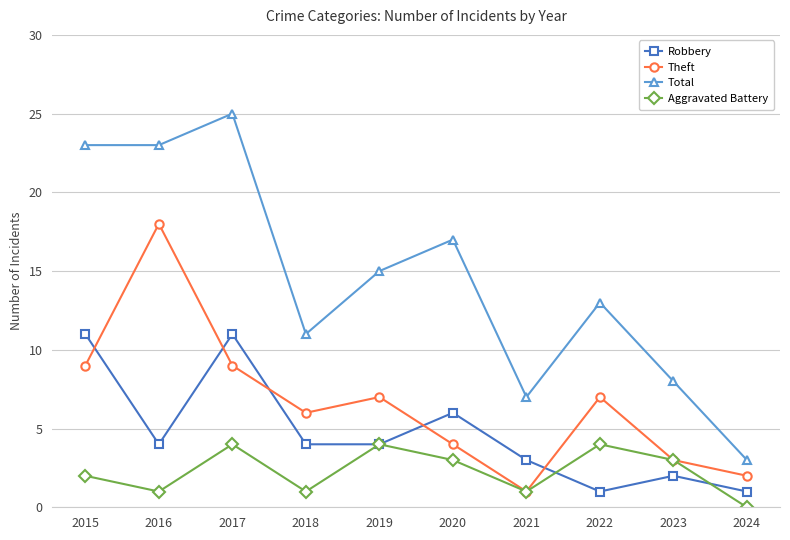

What is the average value of the Aggravated Battery series?

2